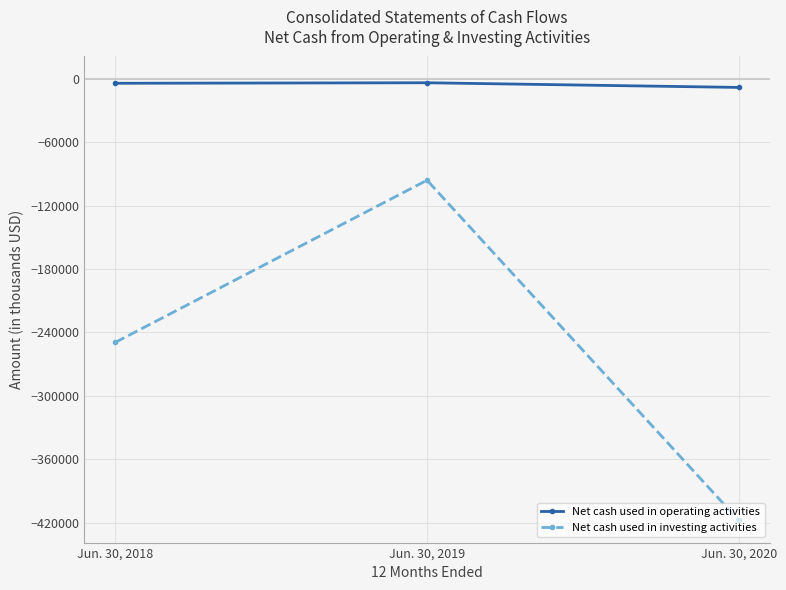

What is the sum of the Net cash used in operating activities values at Jun. 30, 2019 and Jun. 30, 2020?

-12305